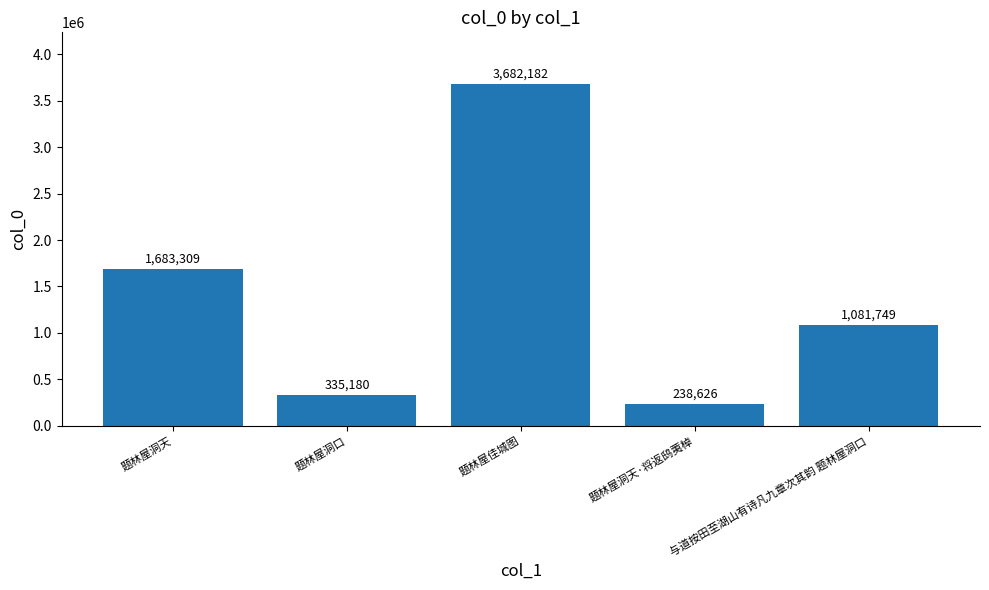

Which label corresponds to the largest value in the chart?

题林屋佳城图